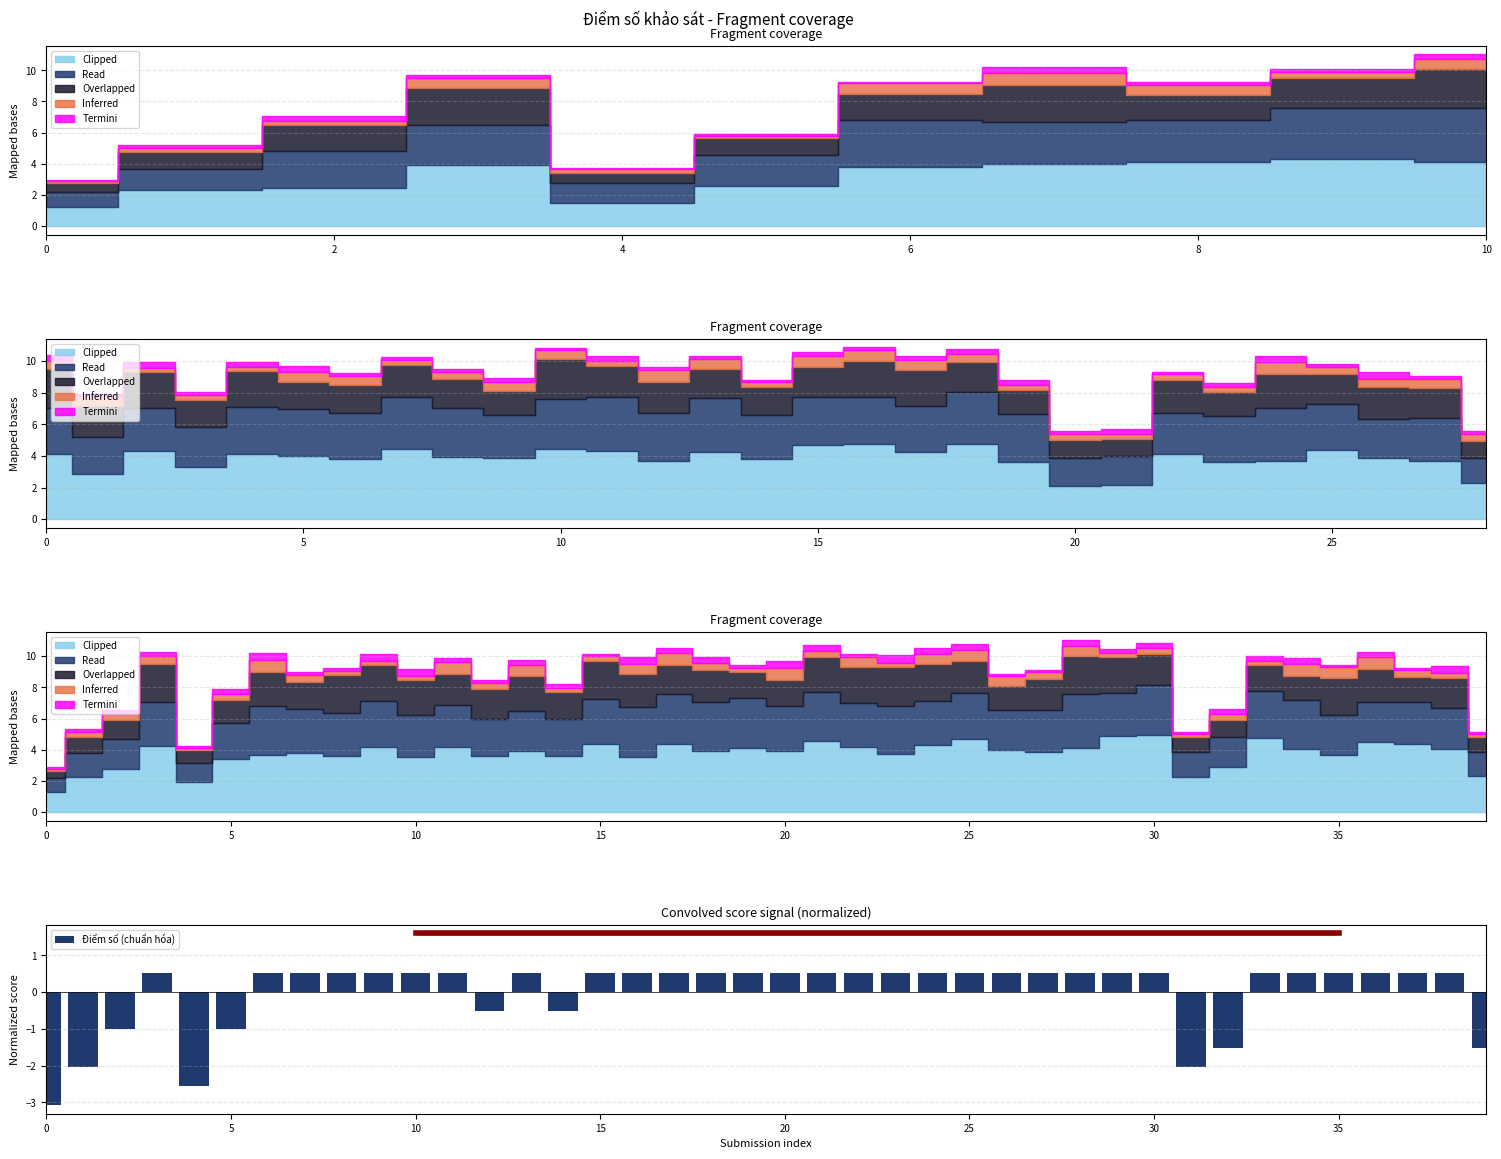

The chart shows a value of 0.7 at 7. True or false?

False